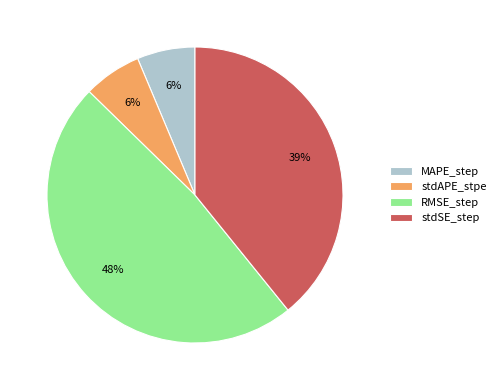

What percentage is the MAPE_step slice, to the nearest percent?

6%